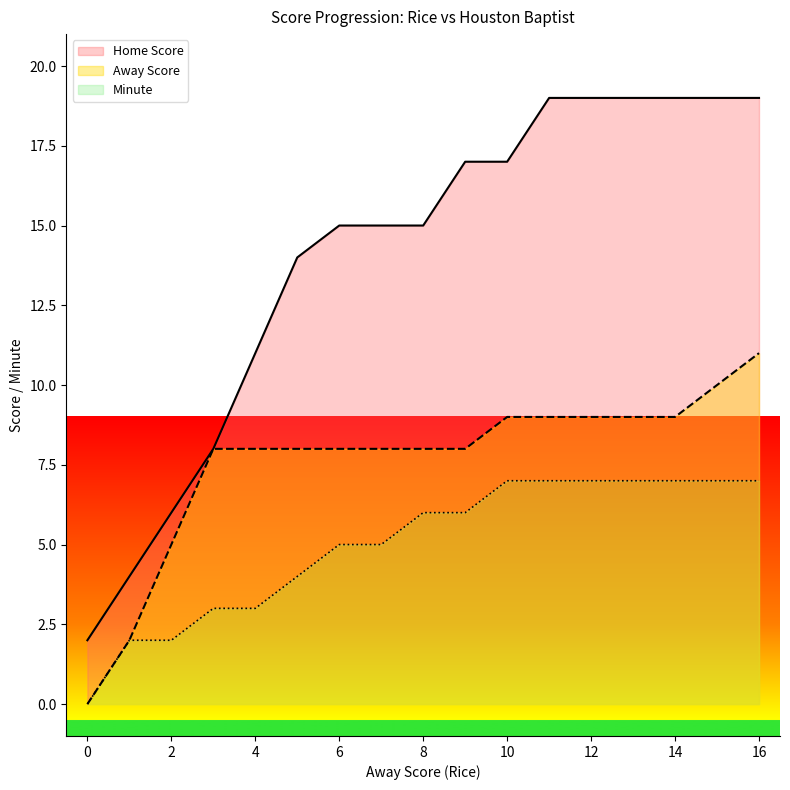

How many values in the Home Score series are below 15?

6